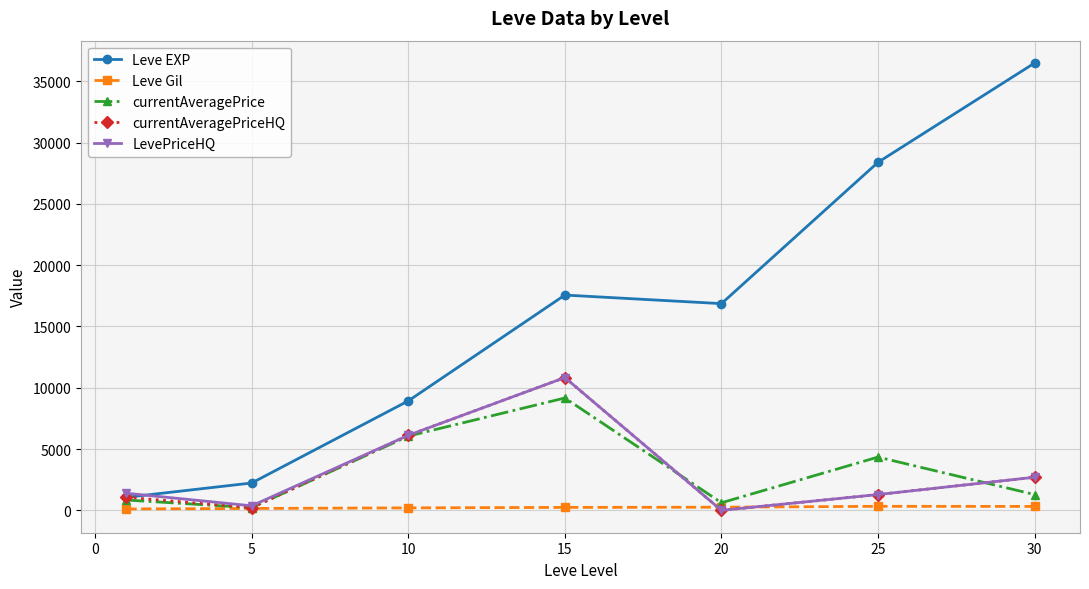

What is the highest value of the Leve EXP series?

36492.5